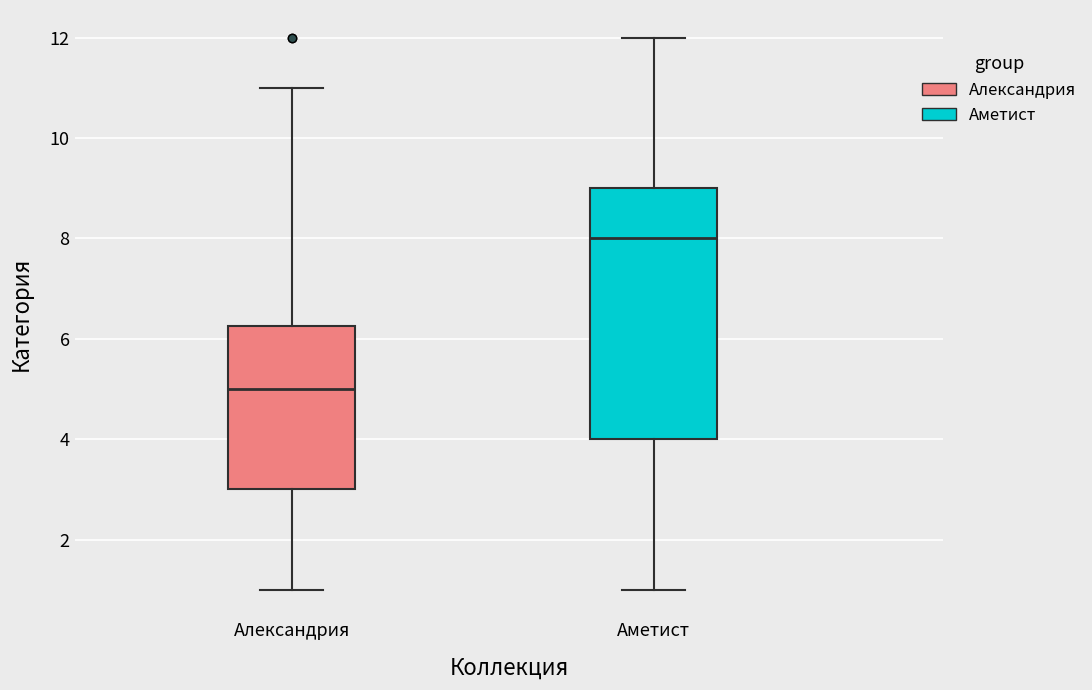

Which box's median line is the lowest?

Александрия